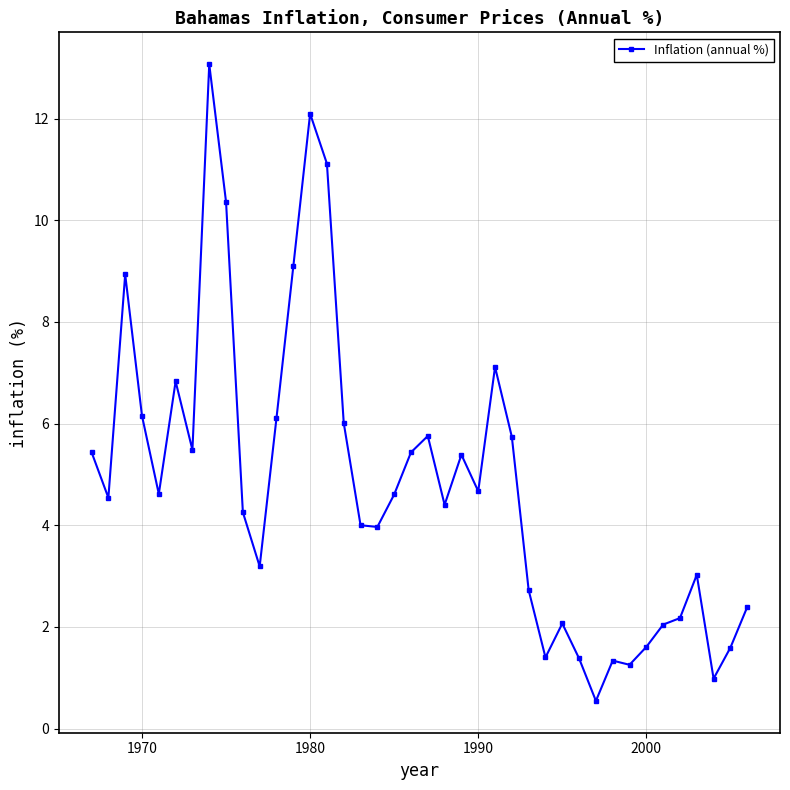

Is this an area chart (filled region under the line)?

No